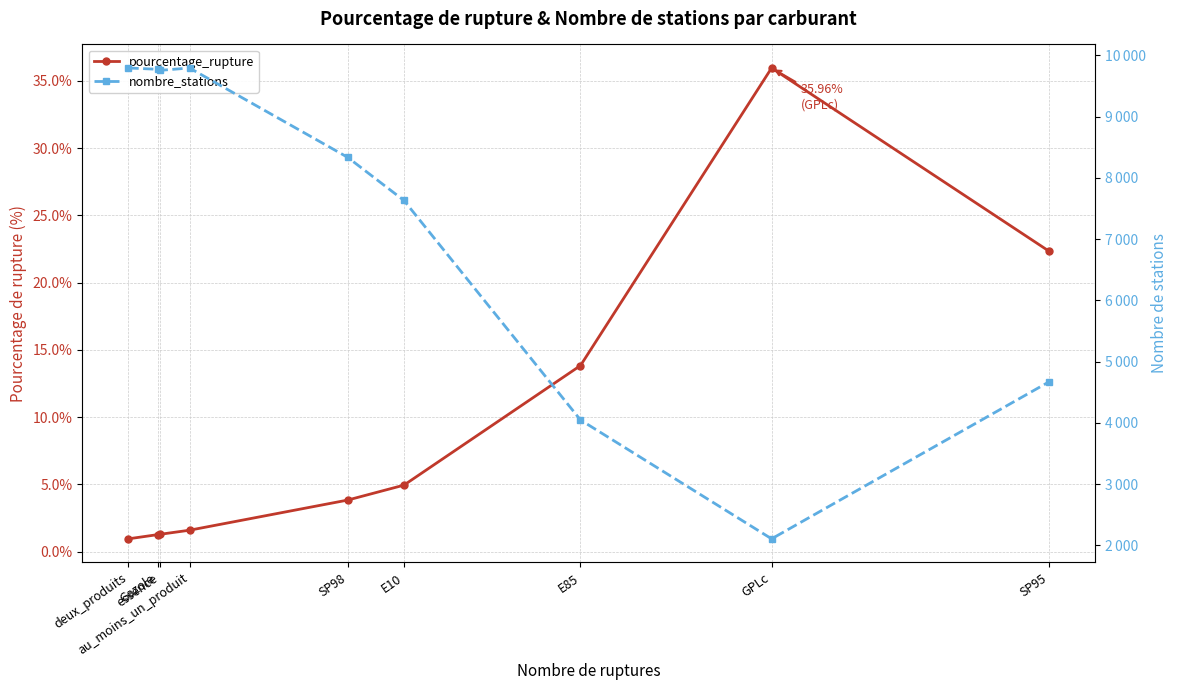

True or false: pourcentage_rupture has more than 1 interior local peaks.

False